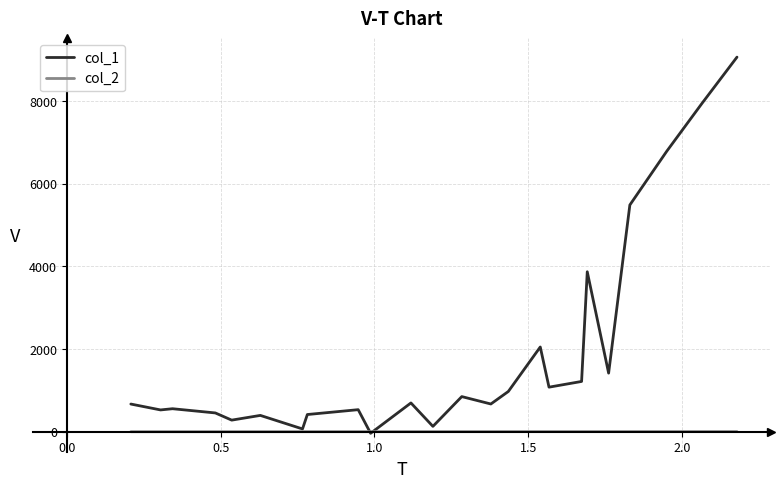

Which series has the widest spread of values?

col_1